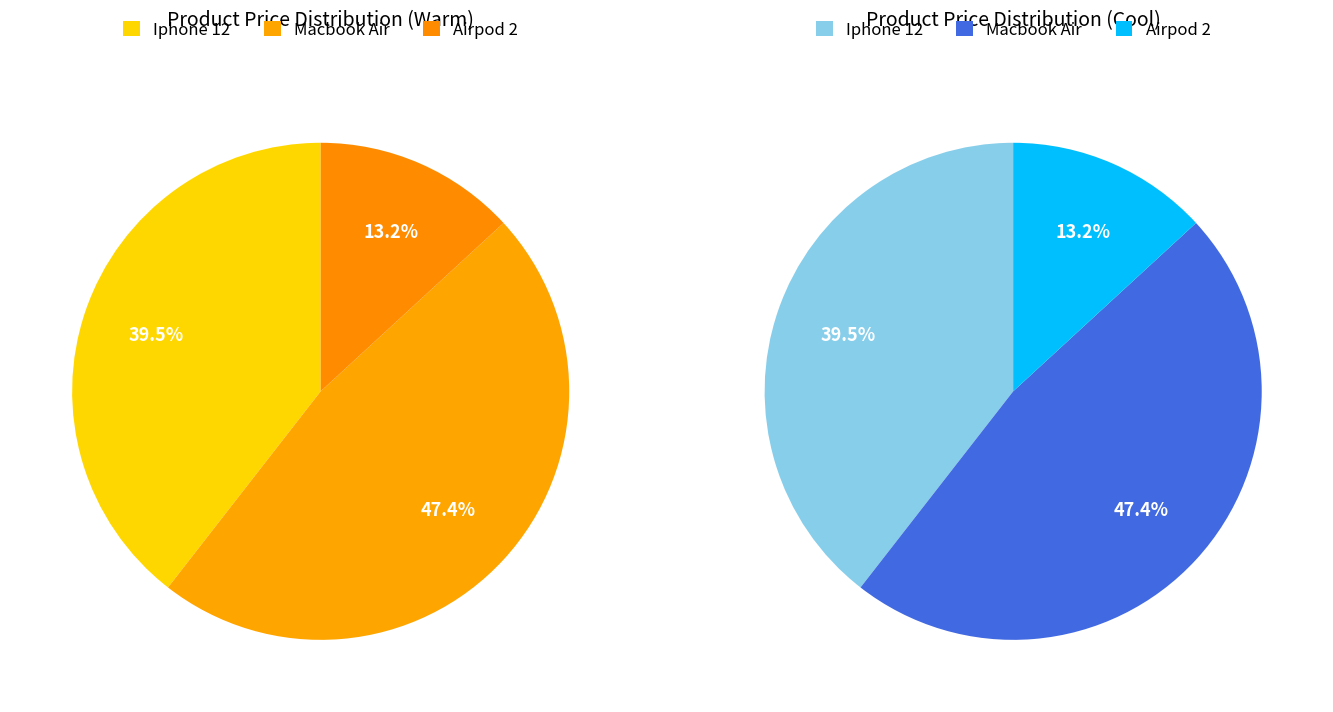

What is the largest slice in the pie chart?

Macbook Air